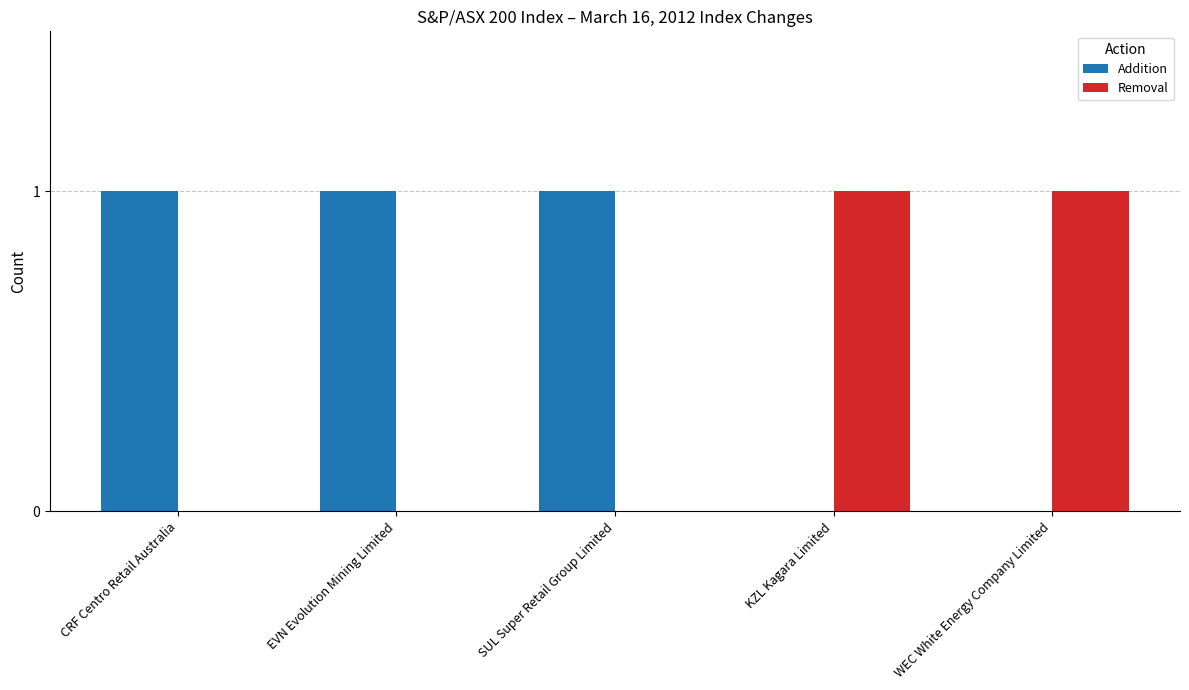

Is the value of Addition at KZL Kagara Limited greater than the value of Removal at WEC White Energy Company Limited?

No